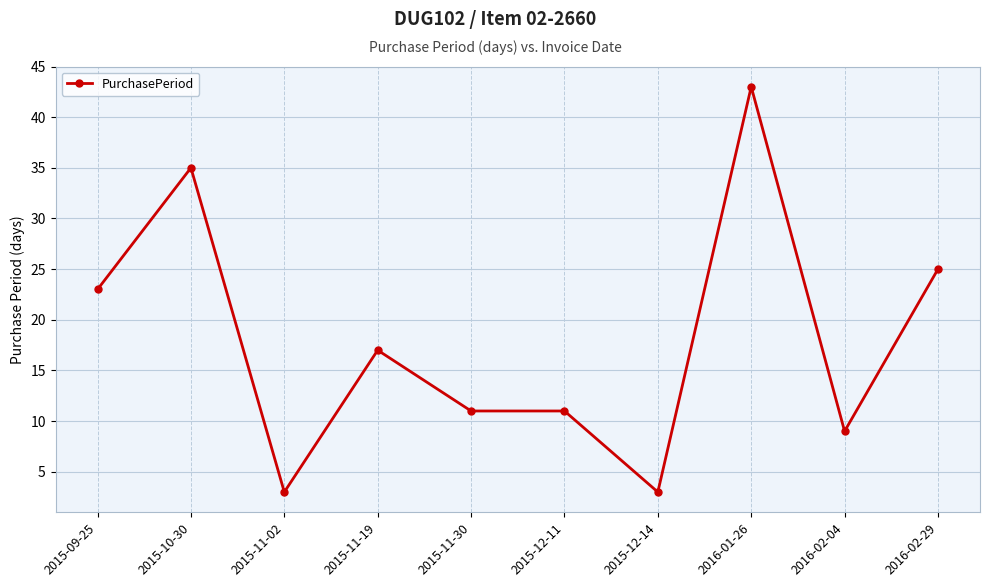

The value at 2015-09-25 is 13. True or false?

False